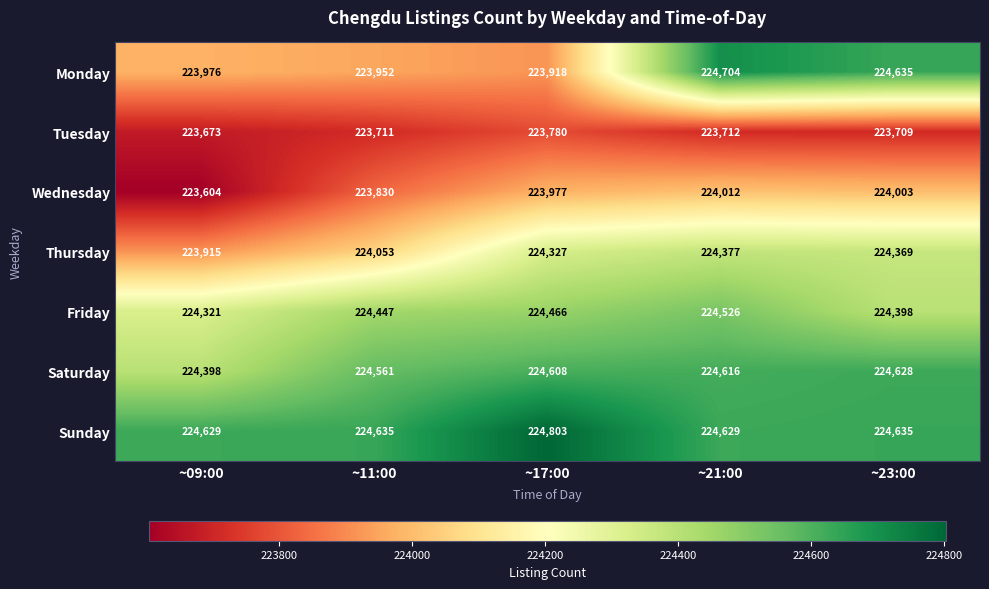

What is the difference between the maximum and minimum values in the Monday series?

786